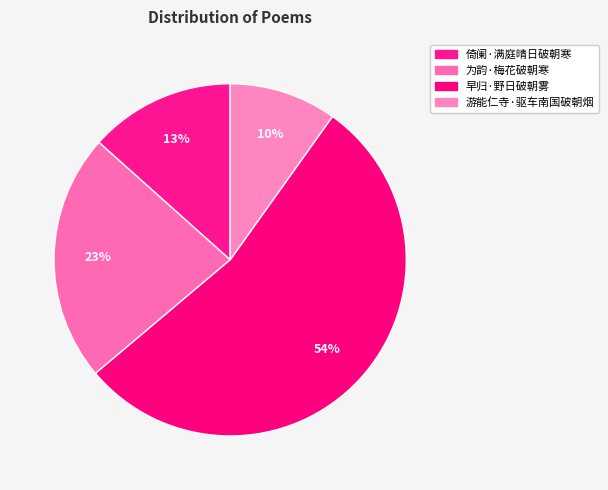

How many slices are in this pie chart?

4